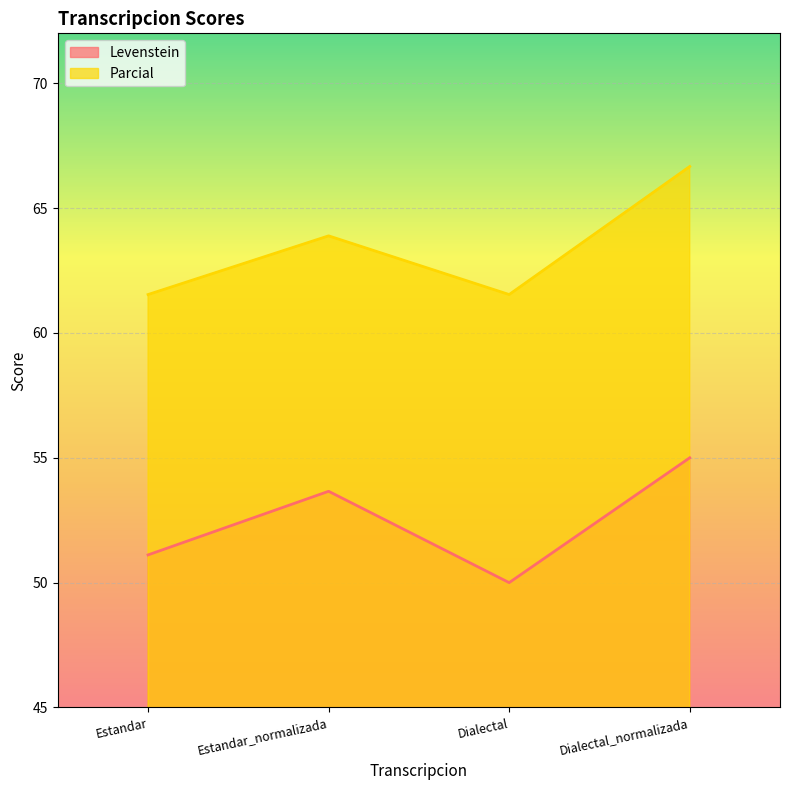

What is the spread (max minus min) of values at Estandar?

10.4